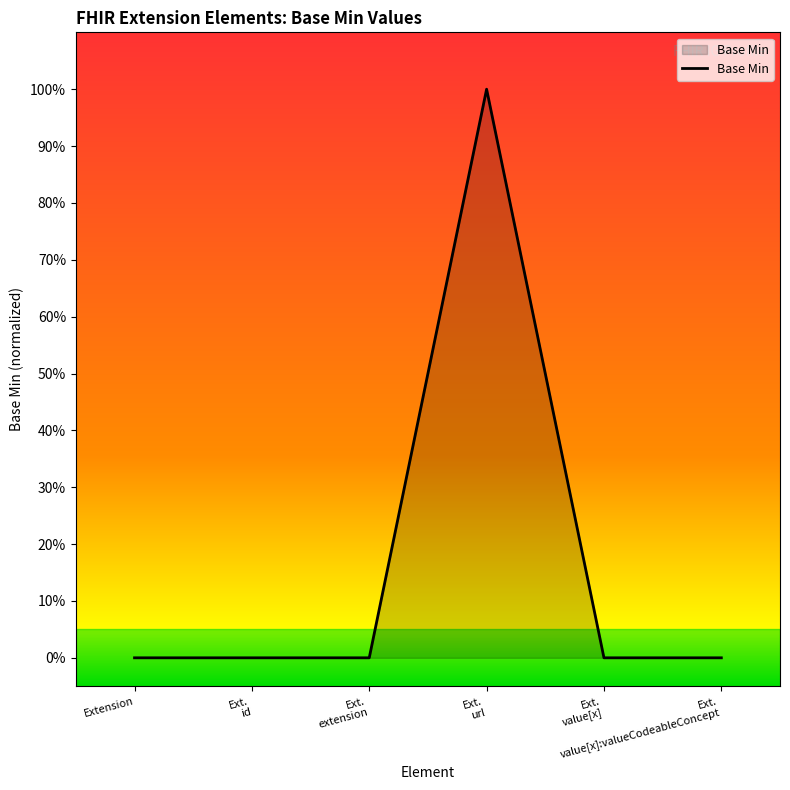

List the labels in order of value, smallest first.

Extension, Ext.
id, Ext.
extension, Ext.
value[x], Ext.
value[x]:valueCodeableConcept, Ext.
url